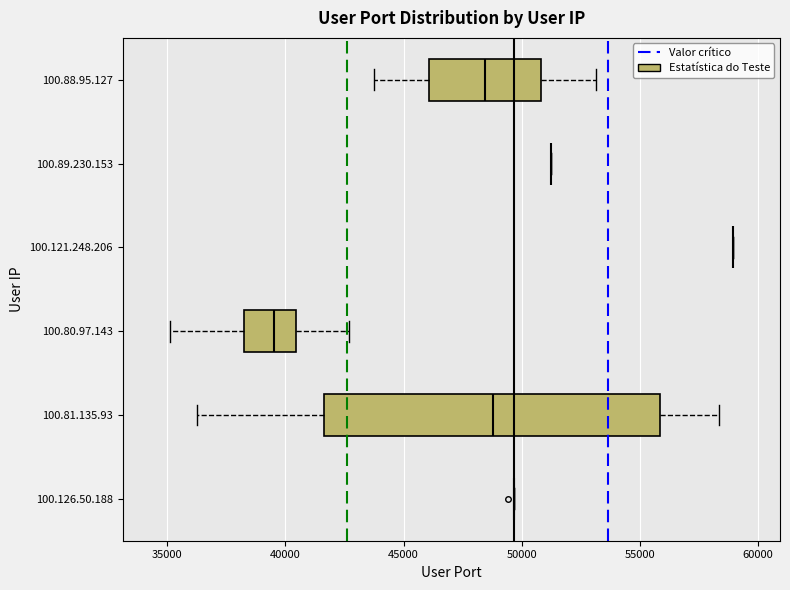

Reading bottom to top, transcribe this box plot: for each box, give where its median line is, the range the box spans, and where its two whiskers end, as read against the x-axis. The values are not printed on the chart, so give them approximately, as read against the axis.

100.126.50.188: box collapsed to a line at 49500, whiskers 49500 to 49500
100.81.135.93: median 49000, box 41500 to 56000, whiskers 36500 to 58500
100.80.97.143: median 39500, box 38500 to 40500, whiskers 35000 to 42500
100.121.248.206: box collapsed to a line at 59000, whiskers 59000 to 59000
100.89.230.153: box collapsed to a line at 51500, whiskers 51500 to 51500
100.88.95.127: median 48500, box 46000 to 51000, whiskers 43500 to 53000